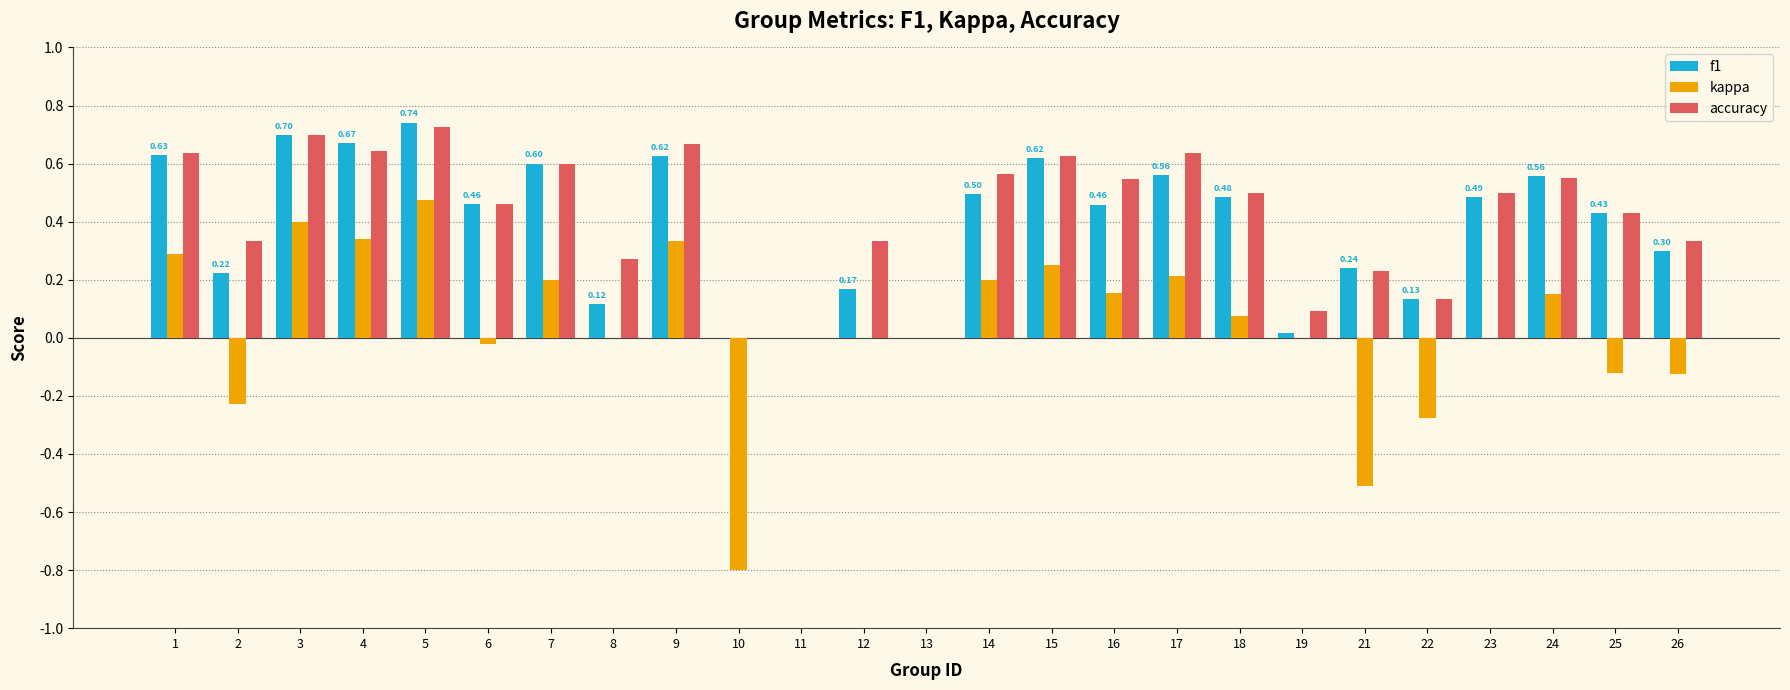

What is the total value across all series at 14?

1.3